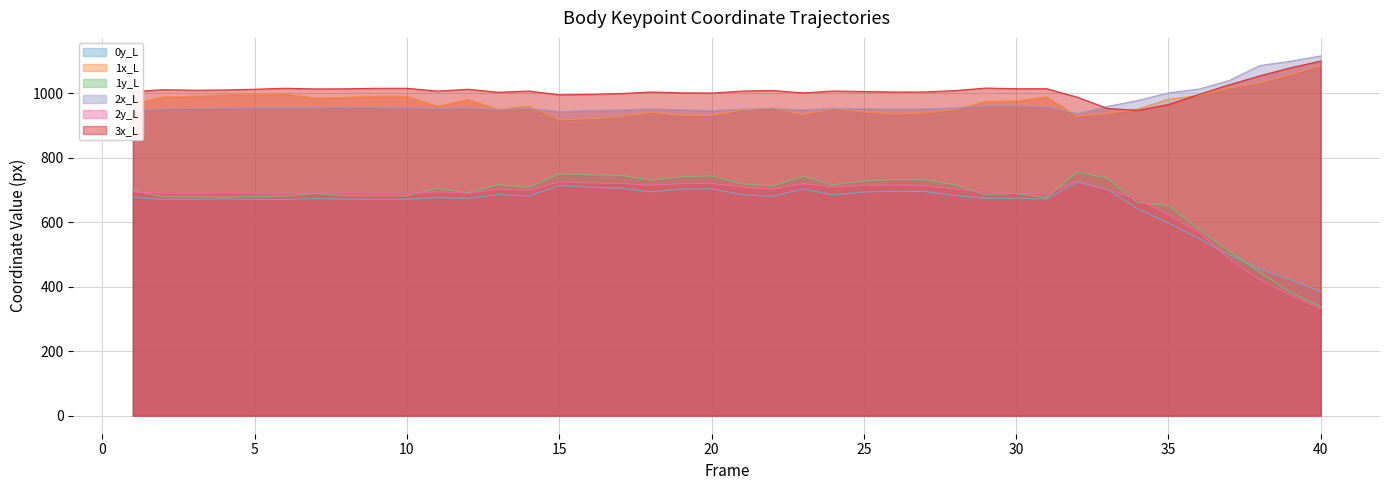

Reading left to right, list all the values displayed in this chart.

0y_L: 677.3	670.8	671.1	672.0	671.1	670.7	673.4	671.6	670.9	671.2	676.2	673.4	685.9	681.3	713.2	708.4	705.6	694.2	702.6	703.4	685.4	680.1	703.0	684.4	693.7	695.9	695.3	682.4	673.9	674.3	672.1	724.1	701.7	641.1	597.7	549.8	499.1	455.1	421.7	385.0
1x_L: 967.8	988.8	990.9	995.4	997.1	997.5	985.2	987.1	991.0	990.4	960.2	980.9	950.1	959.6	917.1	920.8	926.2	941.0	930.9	930.7	947.8	954.8	933.2	952.6	941.7	935.8	938.8	949.4	975.0	976.3	989.2	928.7	936.7	951.2	981.3	992.9	1015.8	1032.3	1057.5	1085.5
1y_L: 698.1	679.1	678.4	677.7	679.5	681.0	688.7	682.9	682.2	682.4	705.2	690.7	716.7	708.2	750.3	747.0	745.7	730.4	741.0	743.2	719.1	712.1	742.3	715.6	727.9	732.3	732.0	715.7	685.5	689.3	676.8	755.5	736.8	660.7	651.3	579.0	510.6	445.5	382.4	338.1
2x_L: 947.3	950.8	952.9	953.7	955.1	955.3	955.1	956.3	955.5	954.9	952.6	954.3	949.0	953.3	943.3	946.1	948.2	951.5	948.7	946.3	950.6	952.7	948.7	952.9	952.3	950.9	951.9	954.5	961.1	961.1	958.0	937.1	959.0	977.3	1000.9	1012.8	1039.2	1085.8	1098.9	1115.7
2y_L: 694.3	690.1	688.4	690.7	689.7	688.4	690.6	690.3	689.1	689.0	694.3	690.2	702.2	699.5	724.6	722.0	720.3	714.9	719.5	720.3	709.1	702.2	719.8	709.3	713.7	715.1	712.6	702.5	693.5	690.0	686.9	728.1	699.8	671.7	622.8	570.0	485.1	422.3	374.0	331.8
3x_L: 1004.9	1011.1	1009.3	1010.1	1012.3	1015.4	1013.3	1013.8	1015.3	1015.3	1006.4	1012.3	1003.1	1006.8	995.0	996.3	998.8	1003.9	1001.2	1000.6	1006.6	1008.6	1000.9	1006.9	1005.3	1003.9	1003.9	1008.2	1016.0	1014.0	1014.1	988.0	952.8	947.0	965.0	996.2	1026.3	1053.8	1078.7	1099.7